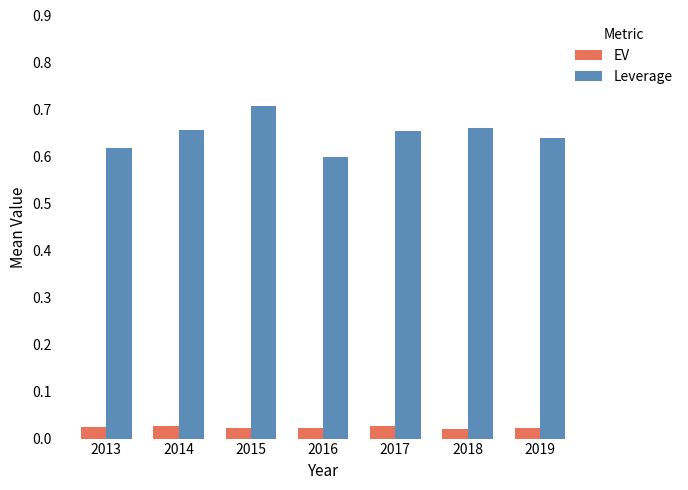

Between 2015 and 2017, which series saw the biggest shift?

Leverage